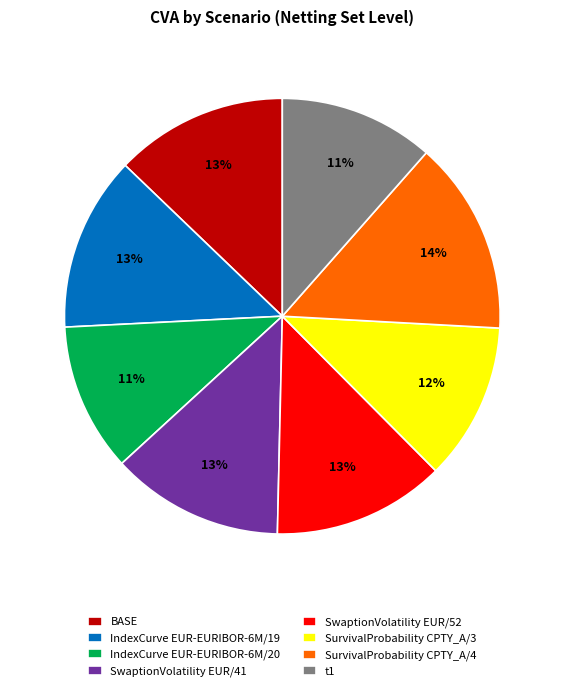

Which has a higher value, IndexCurve EUR-EURIBOR-6M/20 or SwaptionVolatility EUR/41?

SwaptionVolatility EUR/41